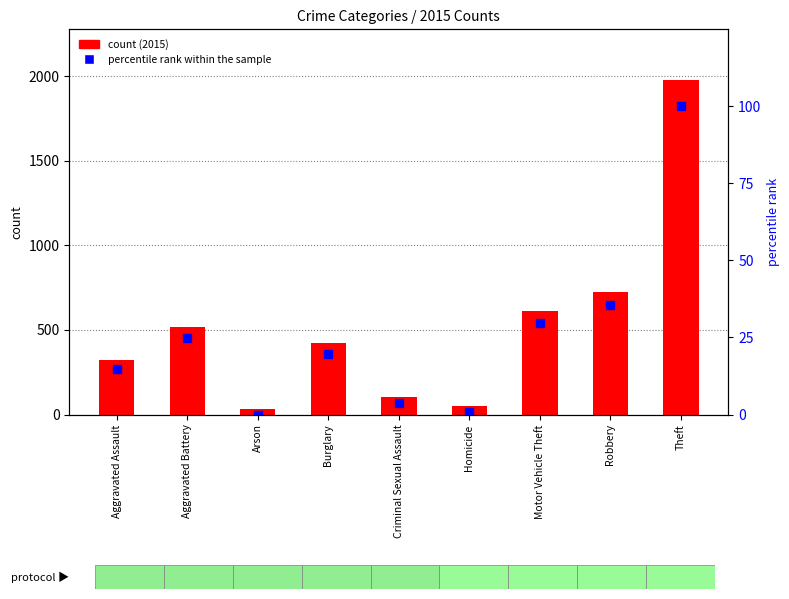

Are the bars grouped side by side (vs. stacked)?

Yes